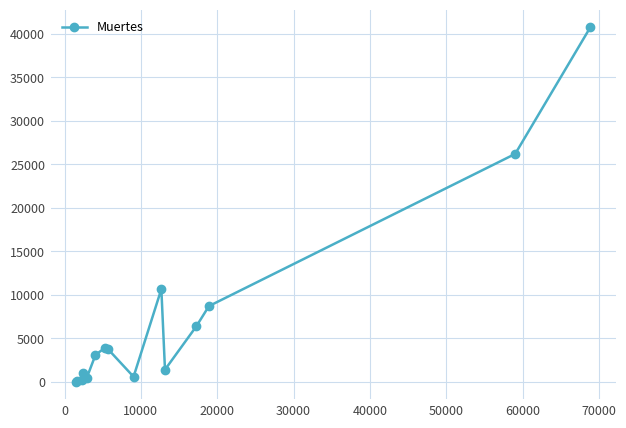

What is the average value?

7164